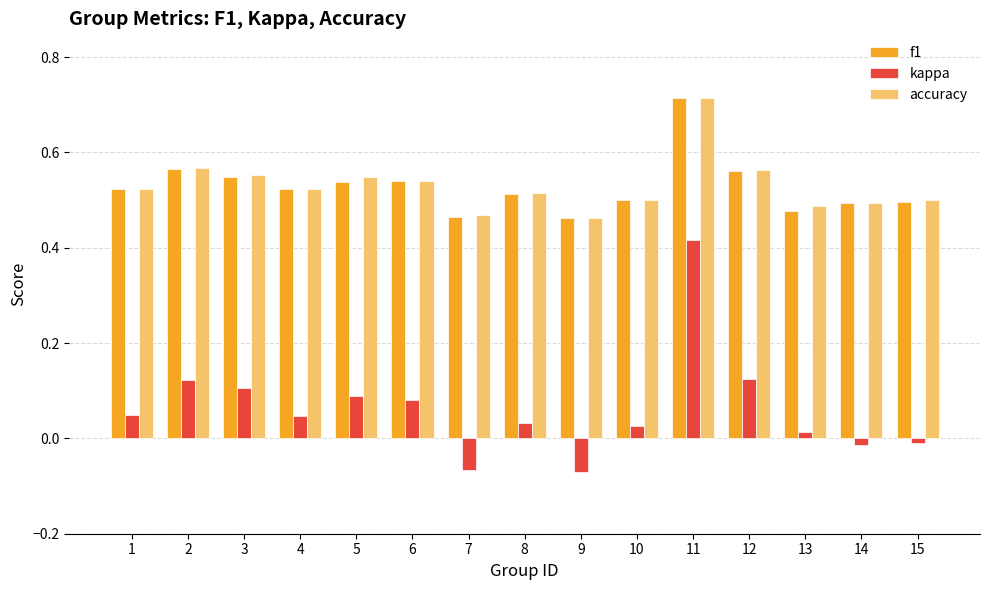

The f1 series shows 0.5 at 7. True or false?

True